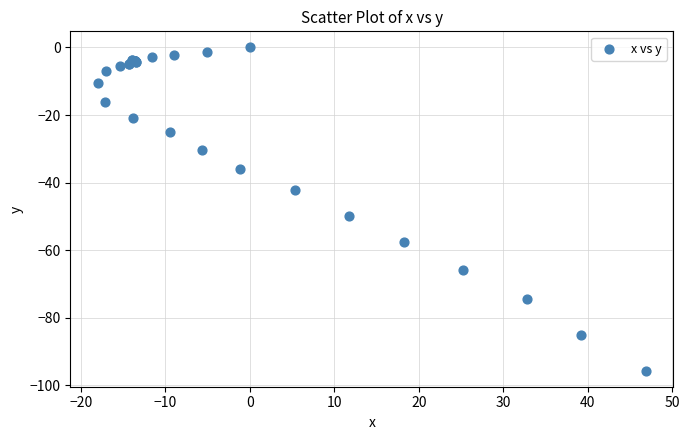

What Y value in the scatter plot is closest to -47?

-49.8